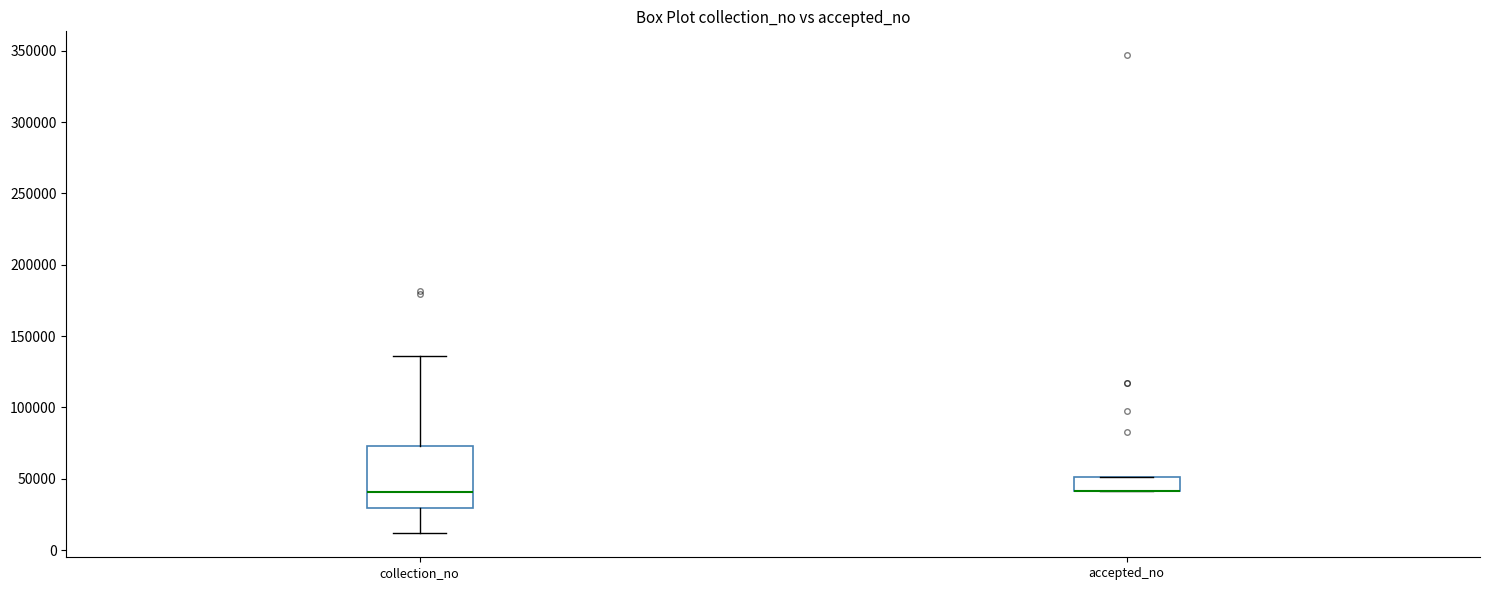

Where is the lower edge of the box for accepted_no on the y-axis? The values are not printed on the chart, so give them approximately, as read against the axis.

40000